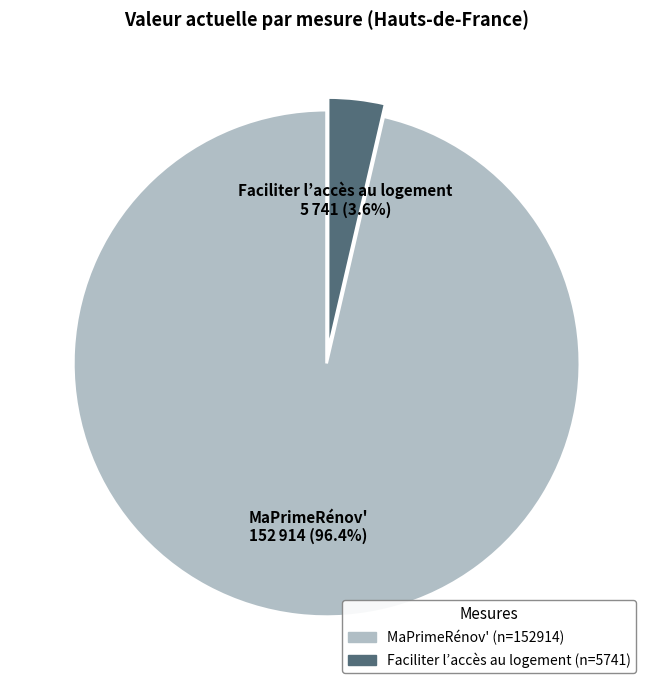

Which slice represents more than half of the pie?

MaPrimeRénov'